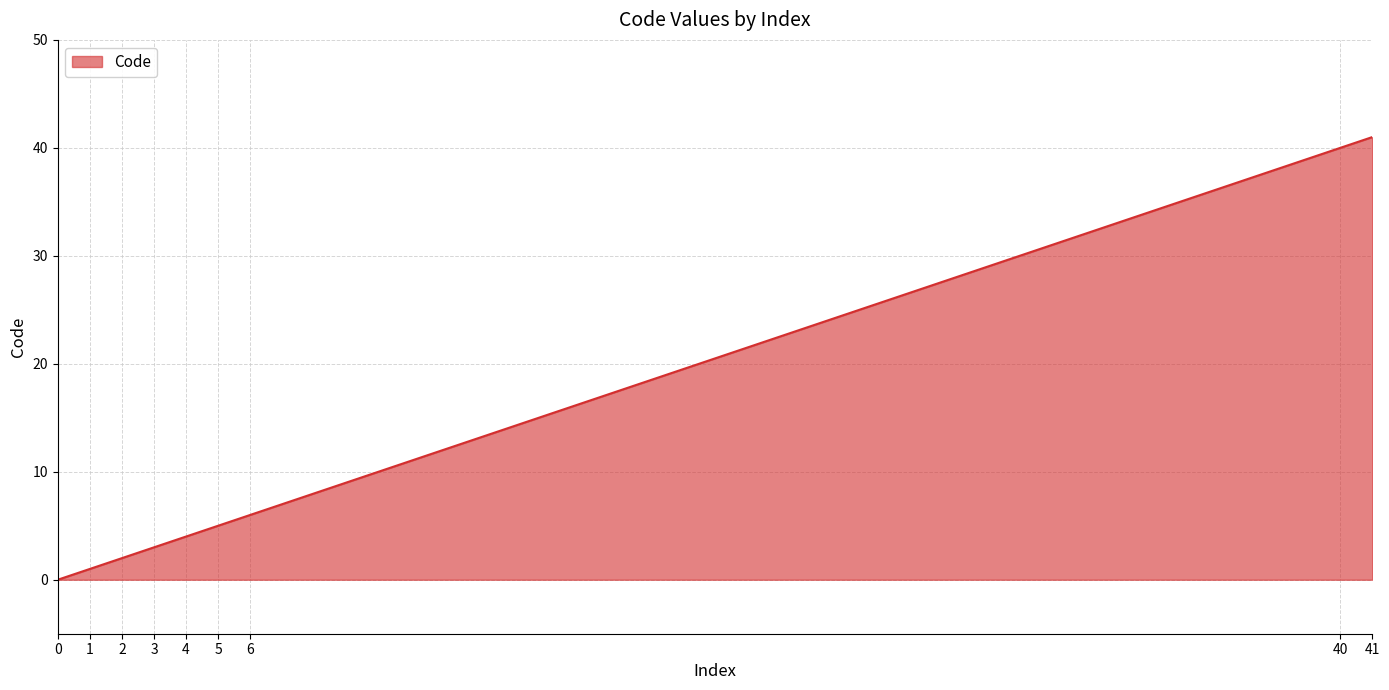

How many lines are shown in the chart?

1